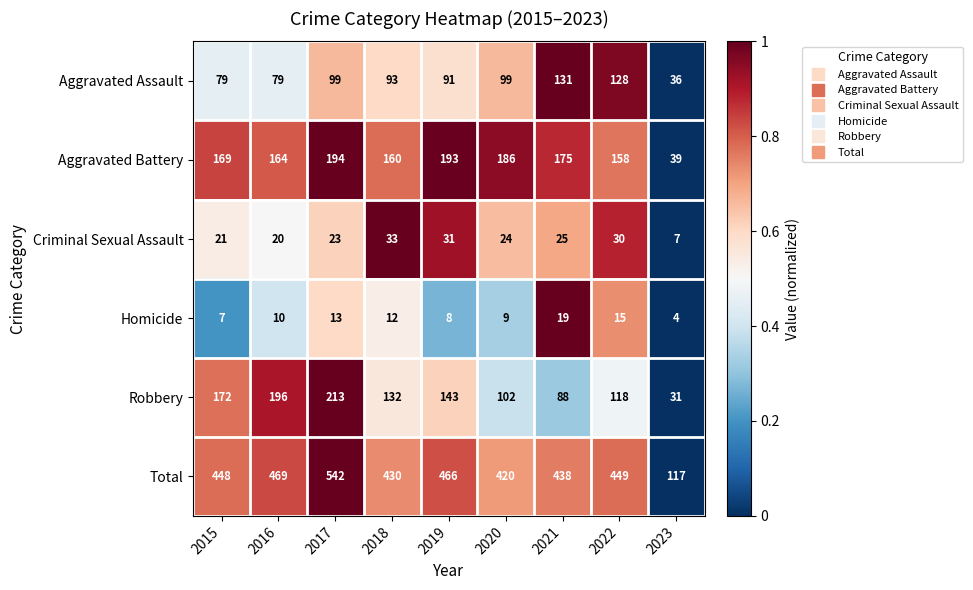

Which series has the largest total across all categories?

Total